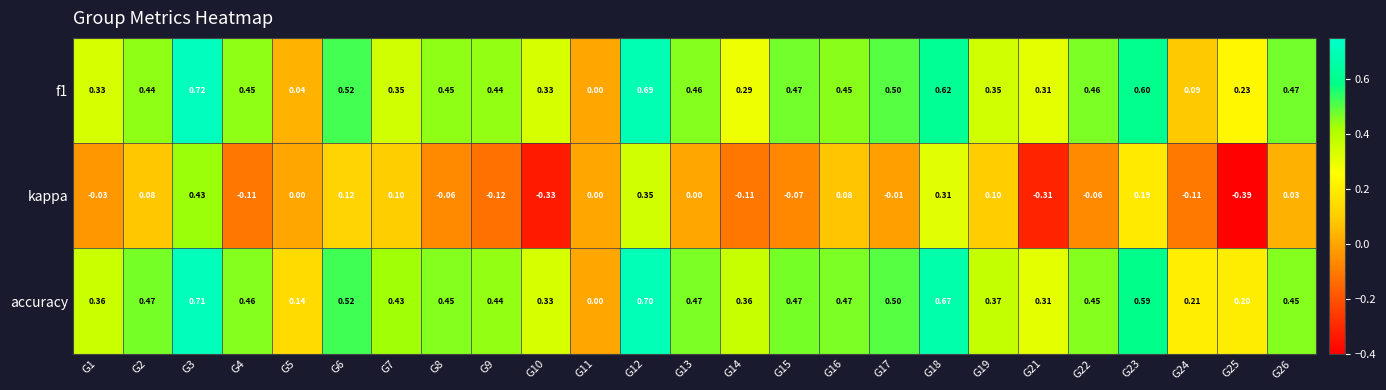

List the series in order of their peak value, highest first.

f1, accuracy, kappa